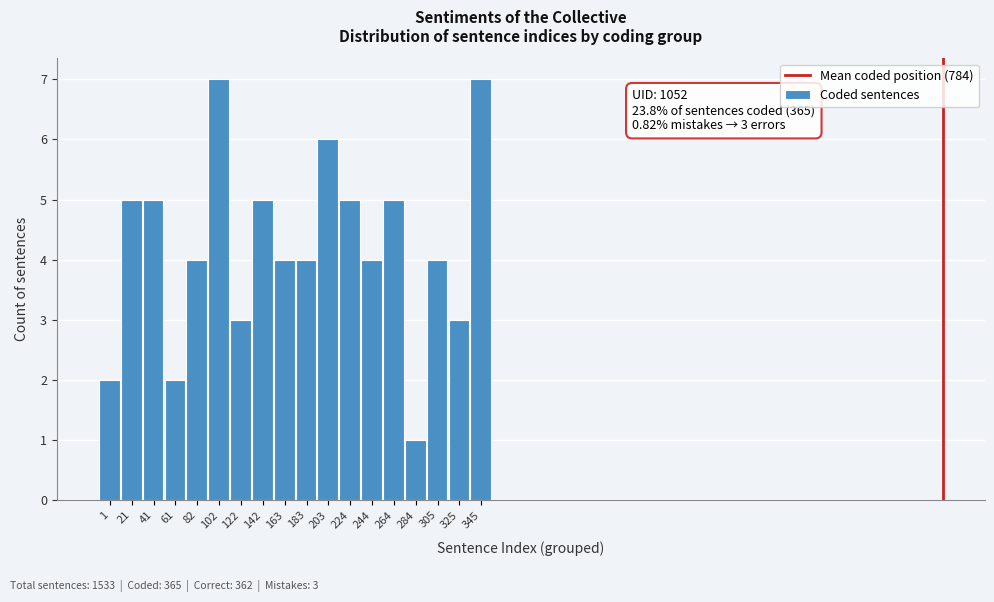

Reading right to left, extract all data points from this chart.

7	3	4	1	5	4	5	6	4	4	5	3	7	4	2	5	5	2